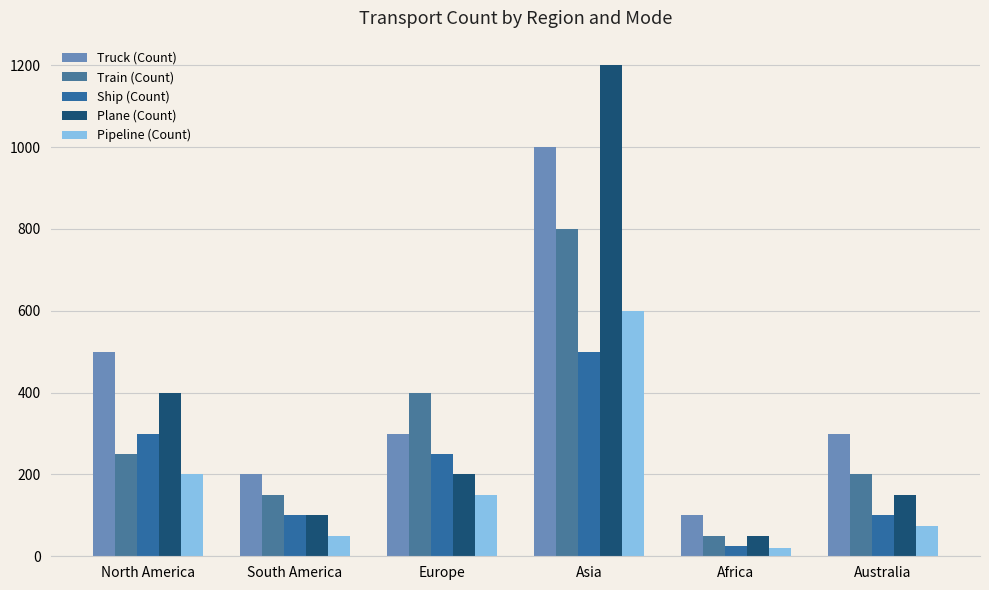

List the series in order of their peak value, highest first.

Plane (Count), Truck (Count), Train (Count), Pipeline (Count), Ship (Count)